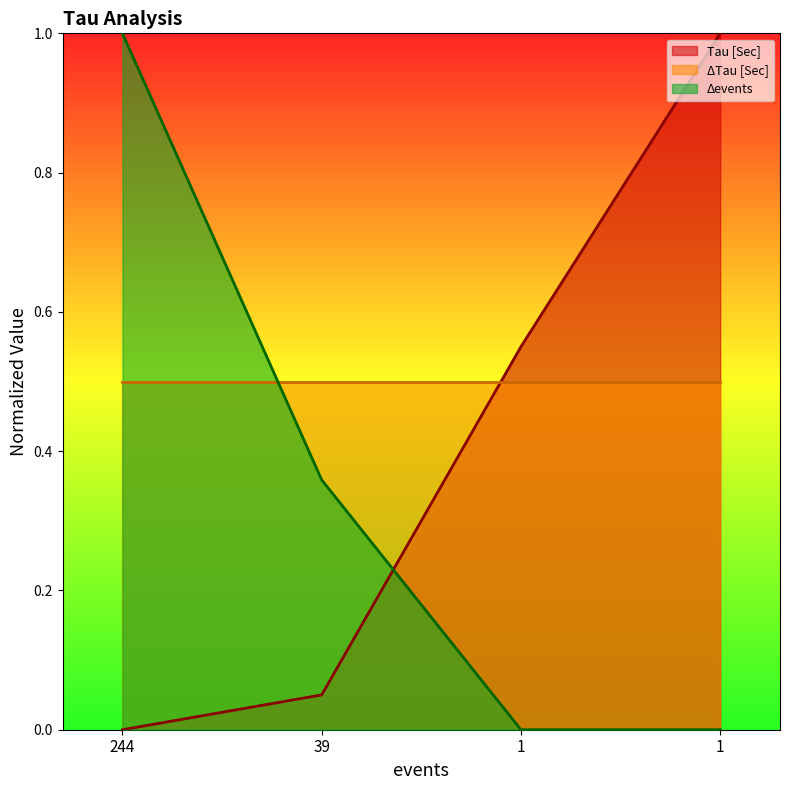

At which label is Tau [Sec] line closest to 0?

244